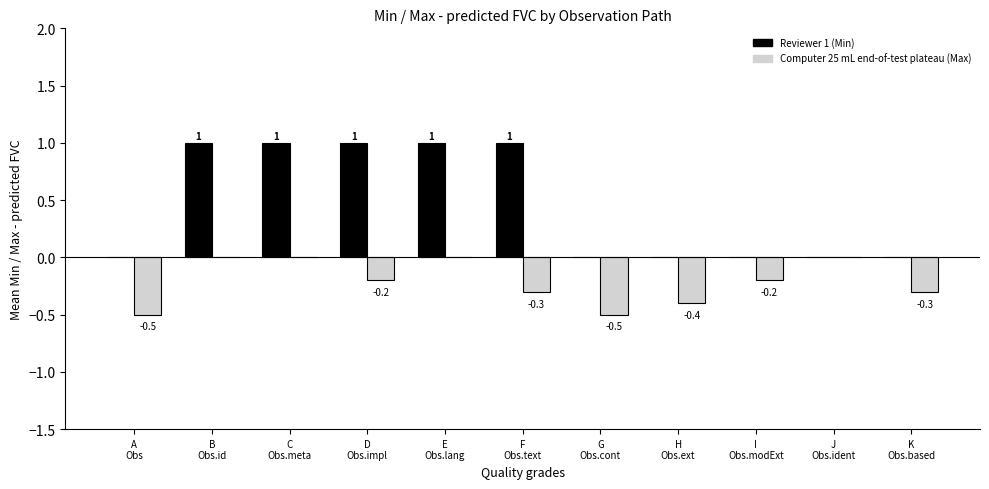

What is the maximum value shown in the chart?

1.0